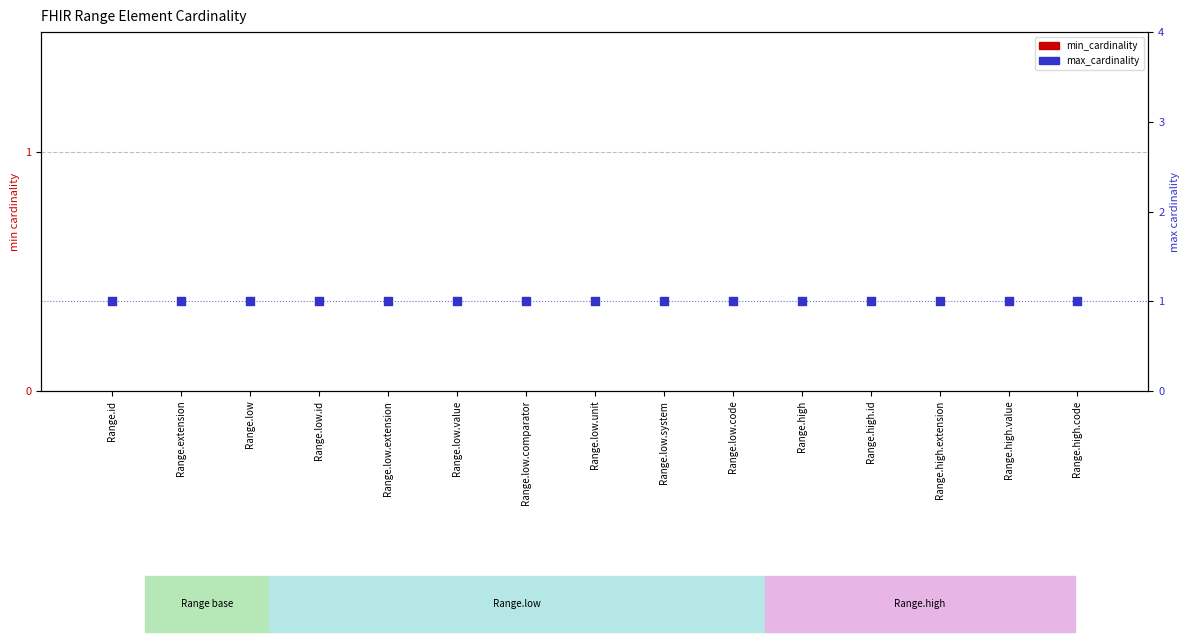

Which series contains the lowest Y value?

min_cardinality